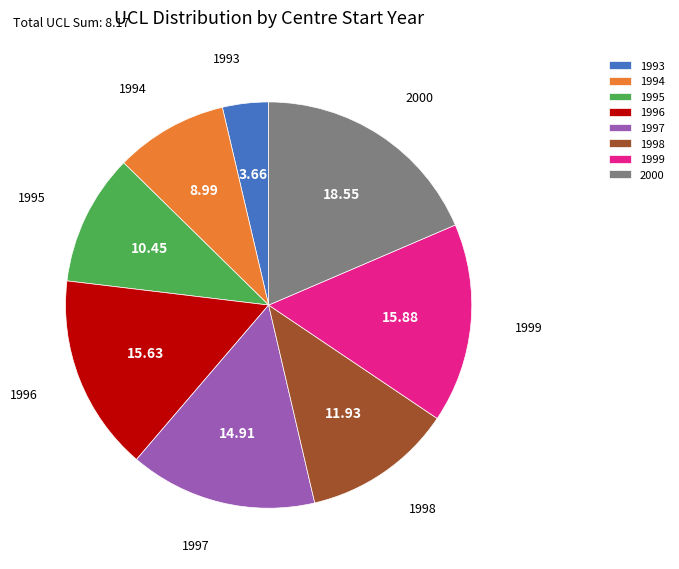

Is it true that 1996 is 22% of the pie?

False